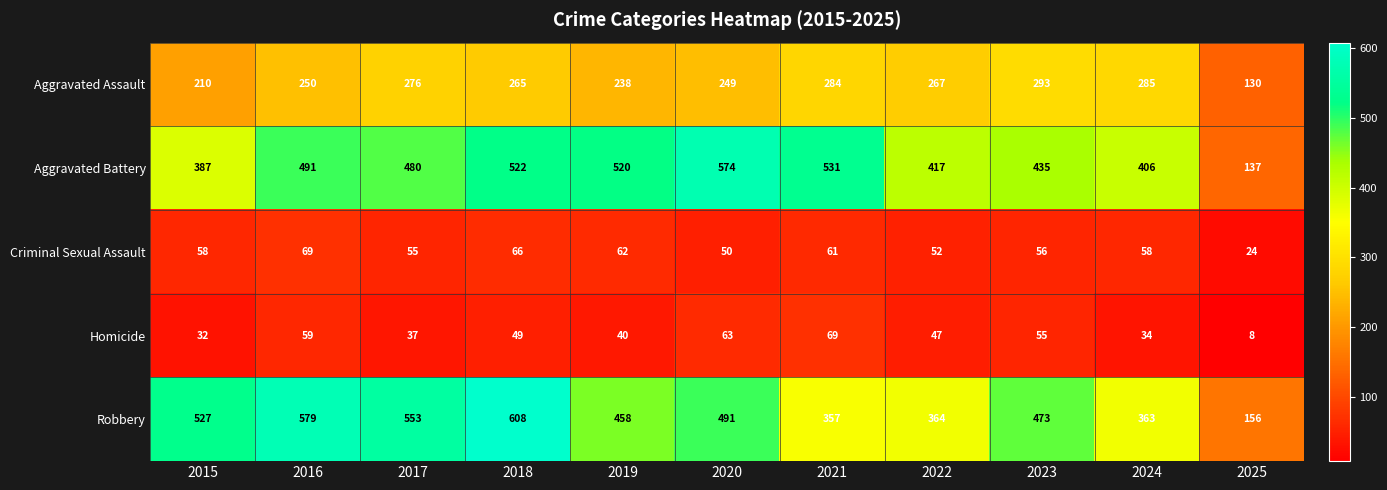

What is the approximate value of Homicide at 2024, to the nearest 10?

30